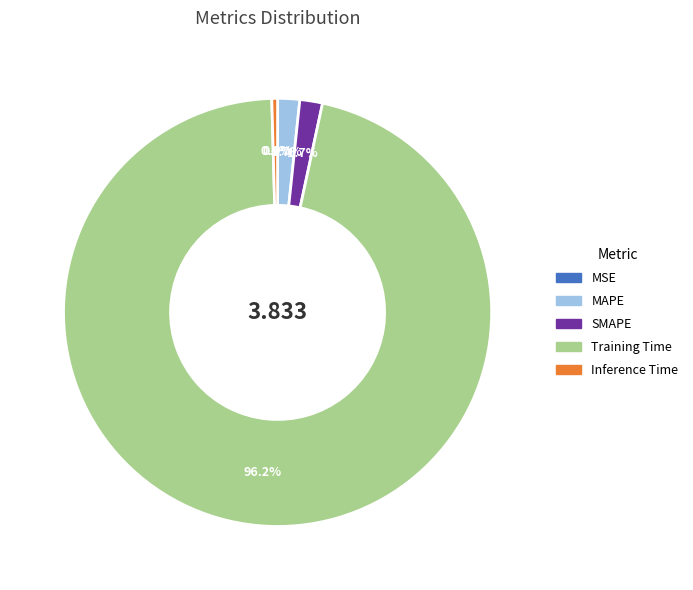

Do Training Time and MAPE together represent more than half of the pie?

Yes